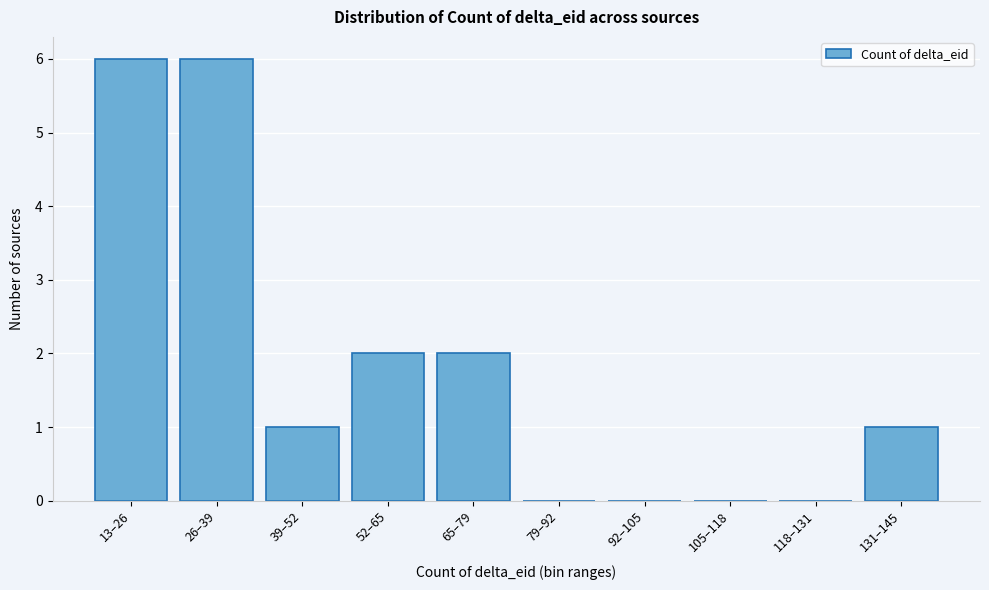

Reading left to right, list all the values displayed in this chart.

13–26=6	26–39=6	39–52=1	52–65=2	65–79=2	79–92=0	92–105=0	105–118=0	118–131=0	131–145=1